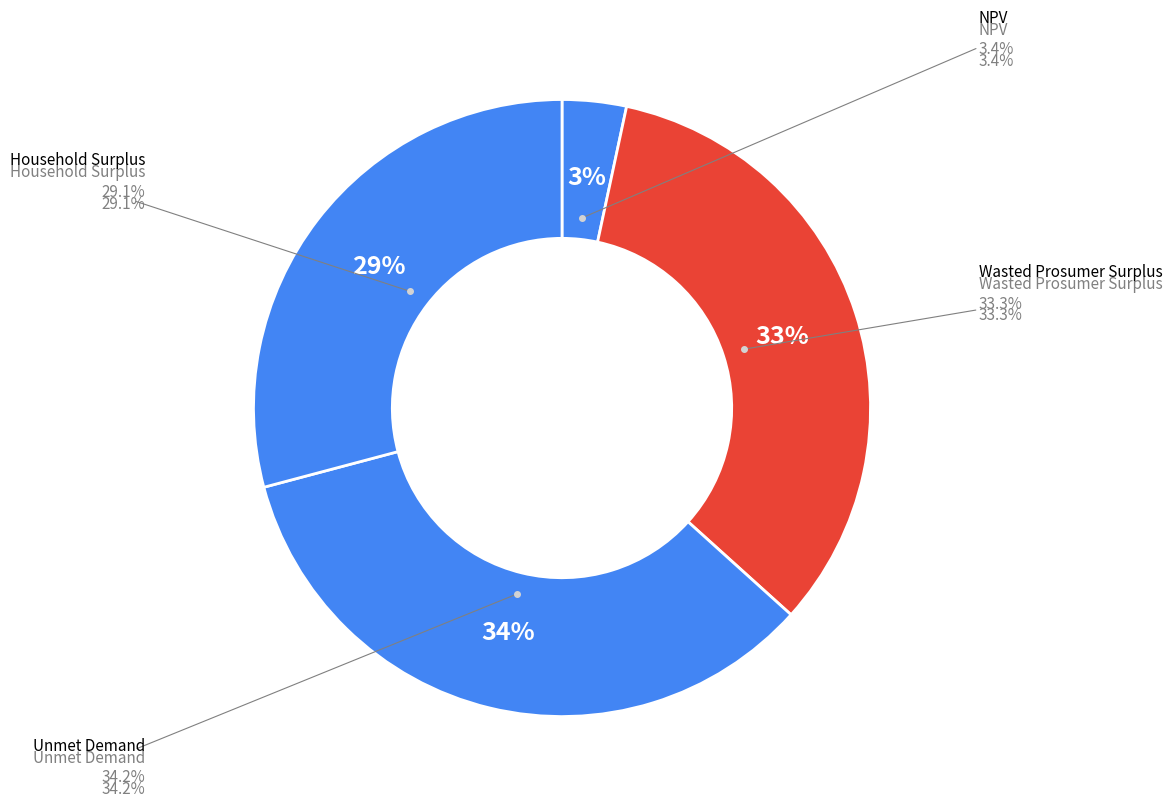

True or false: Unmet Demand accounts for 24% of the total.

False